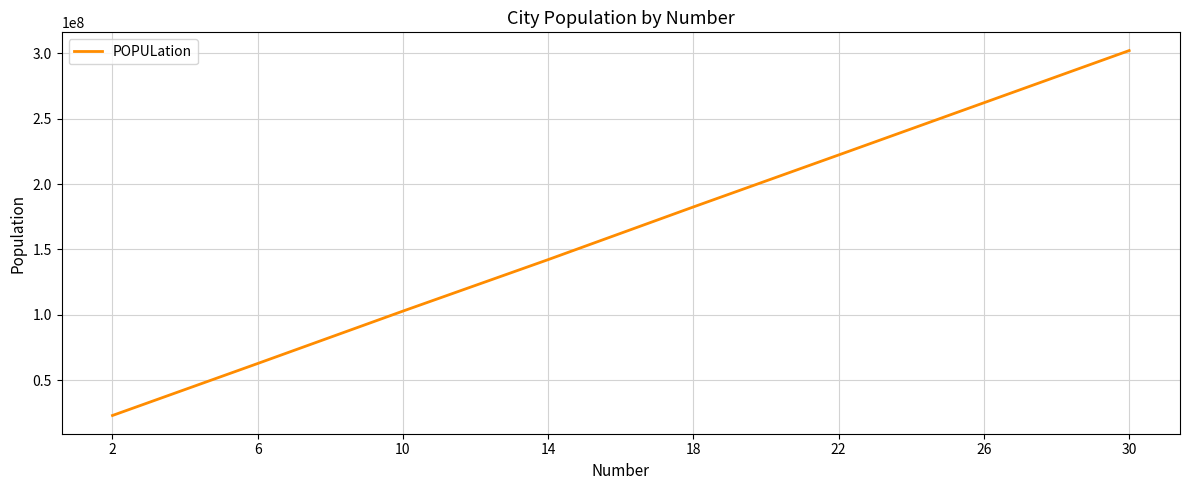

Reading left to right, transcribe all the data shown in this chart.

2=22927986	6=62719710	10=102823249	14=142228018	18=182545368	22=222324570	26=262261517	30=302199191